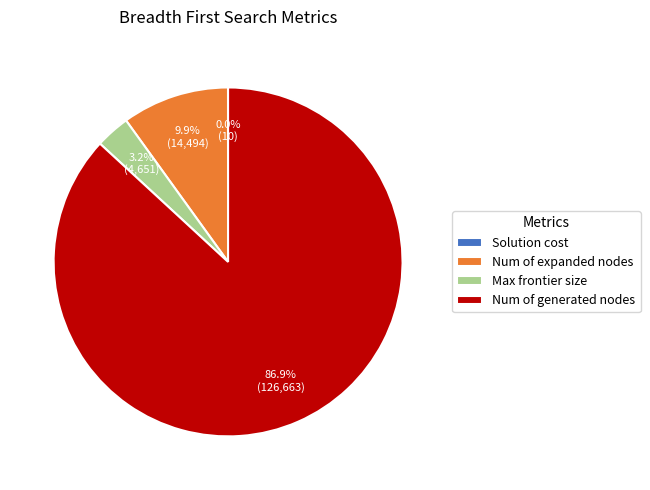

Which slice is the largest?

Num of generated nodes